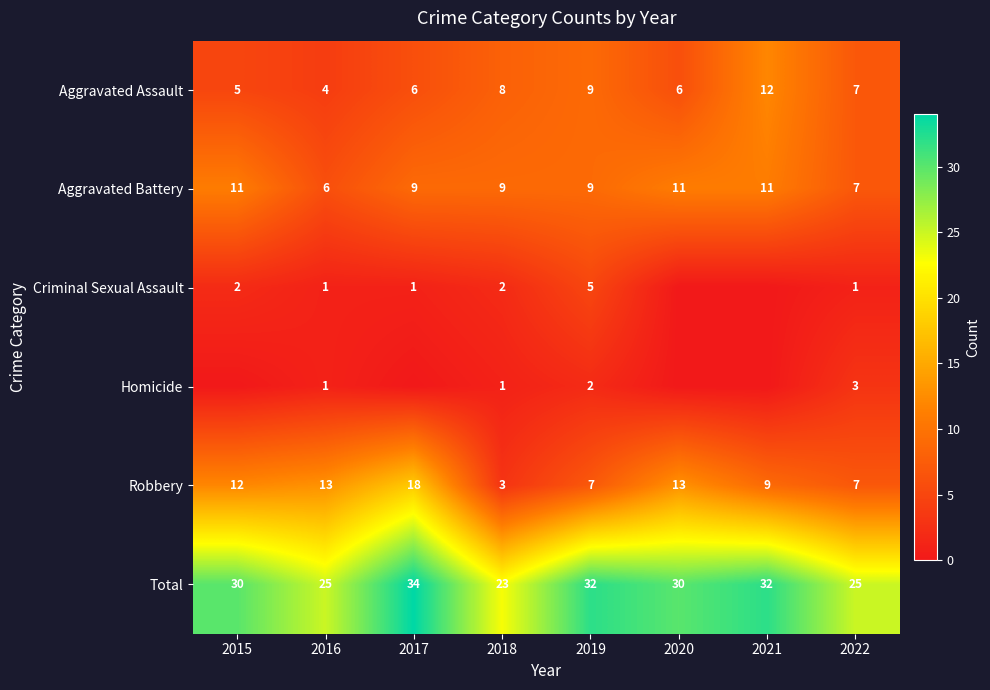

Which category has the highest value across all series?

2017